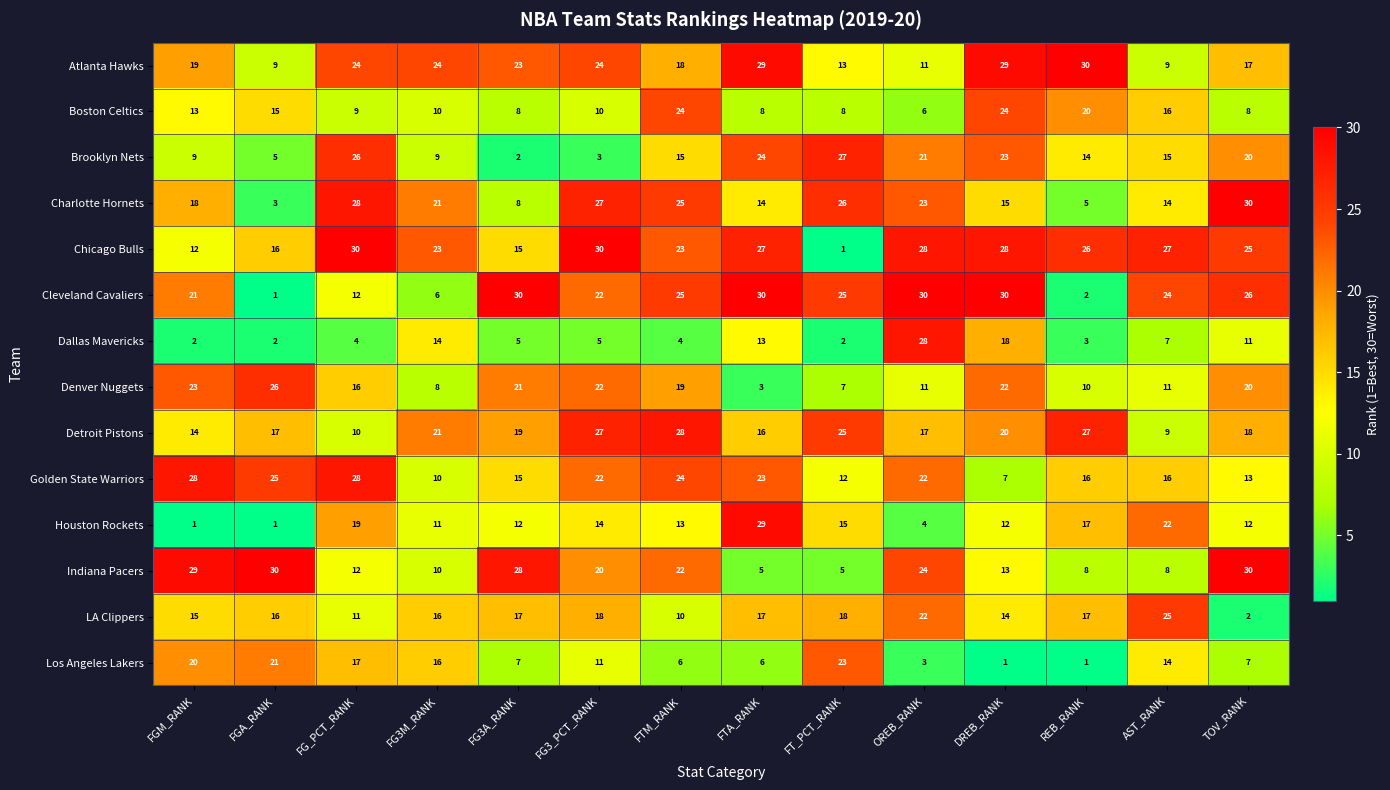

At which label is Brooklyn Nets closest to 14?

REB_RANK